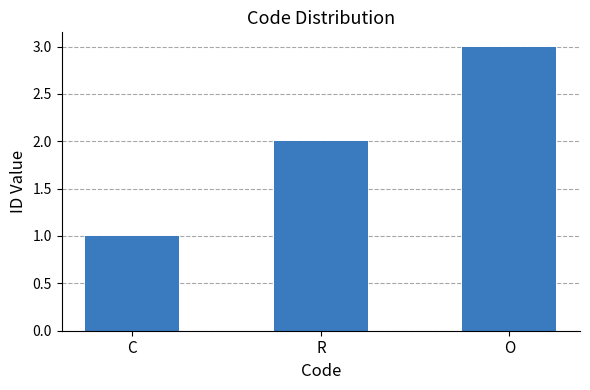

What position from the left is R?

2